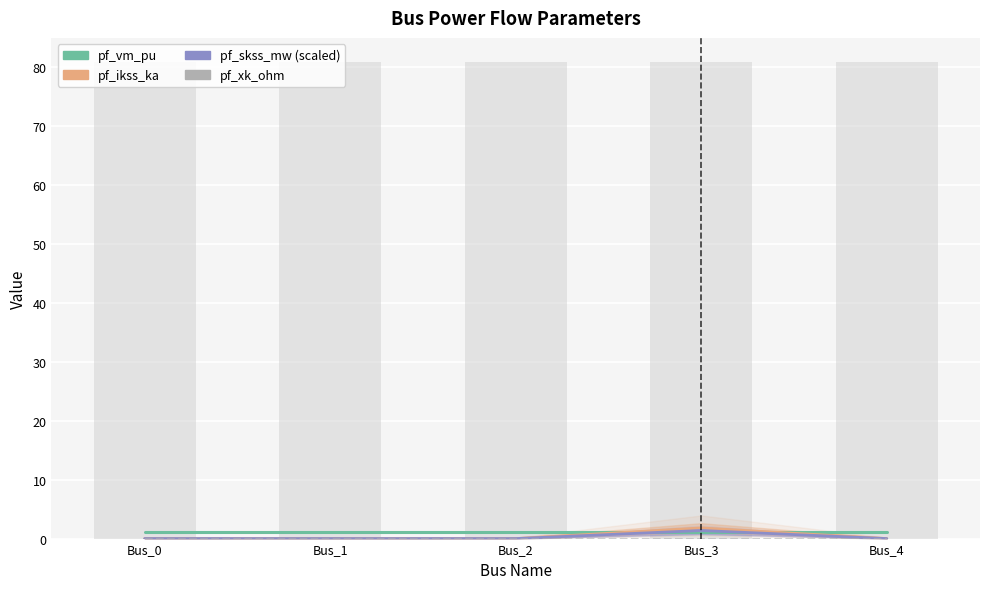

Which category has the lowest value in the pf_xk_ohm series?

Bus_0